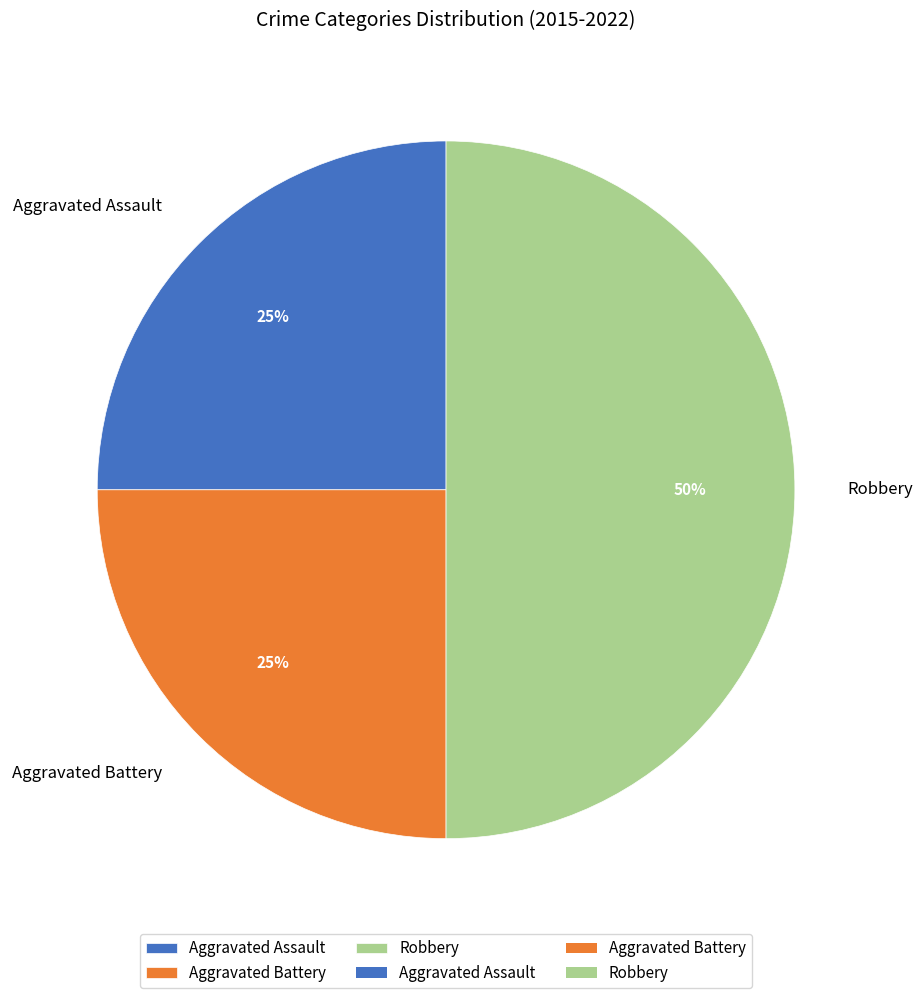

Which category has the biggest portion of the pie?

Robbery